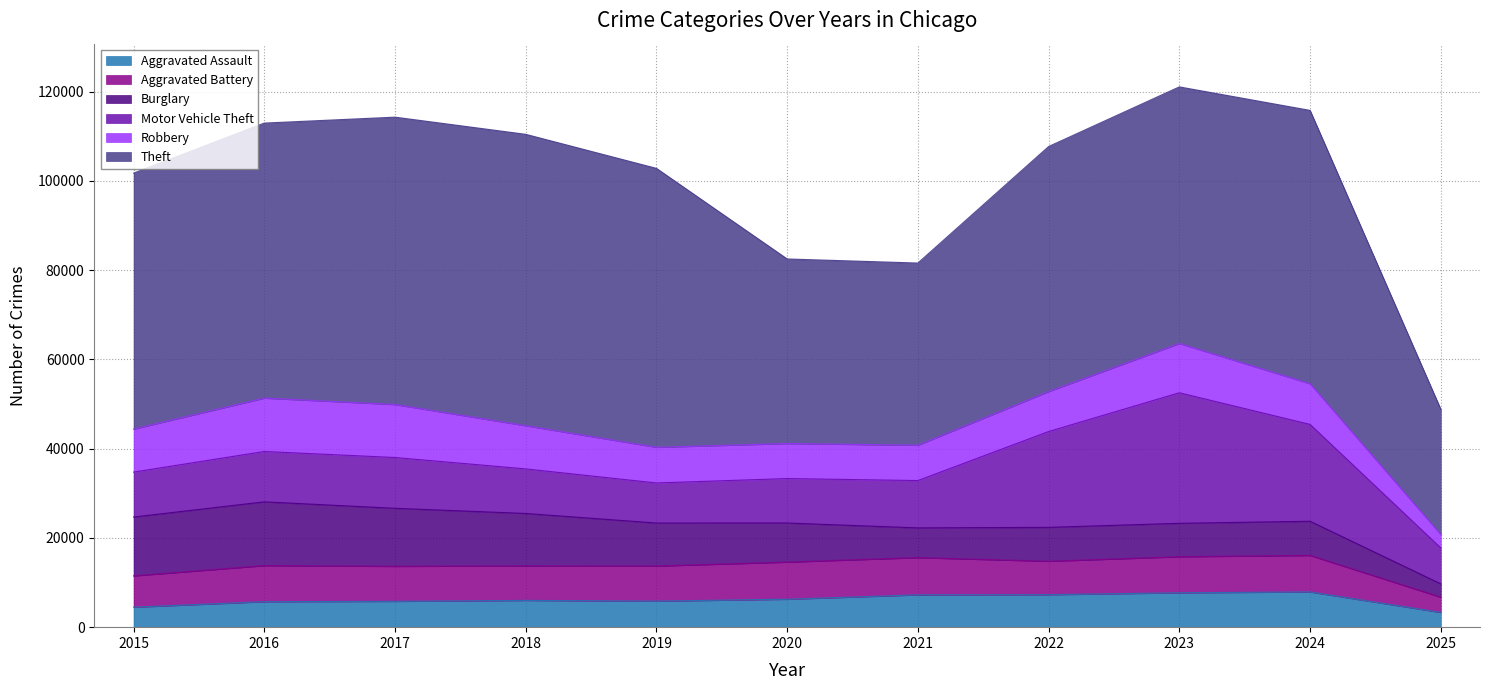

The Motor Vehicle Theft series shows 17432 at 2018. True or false?

False